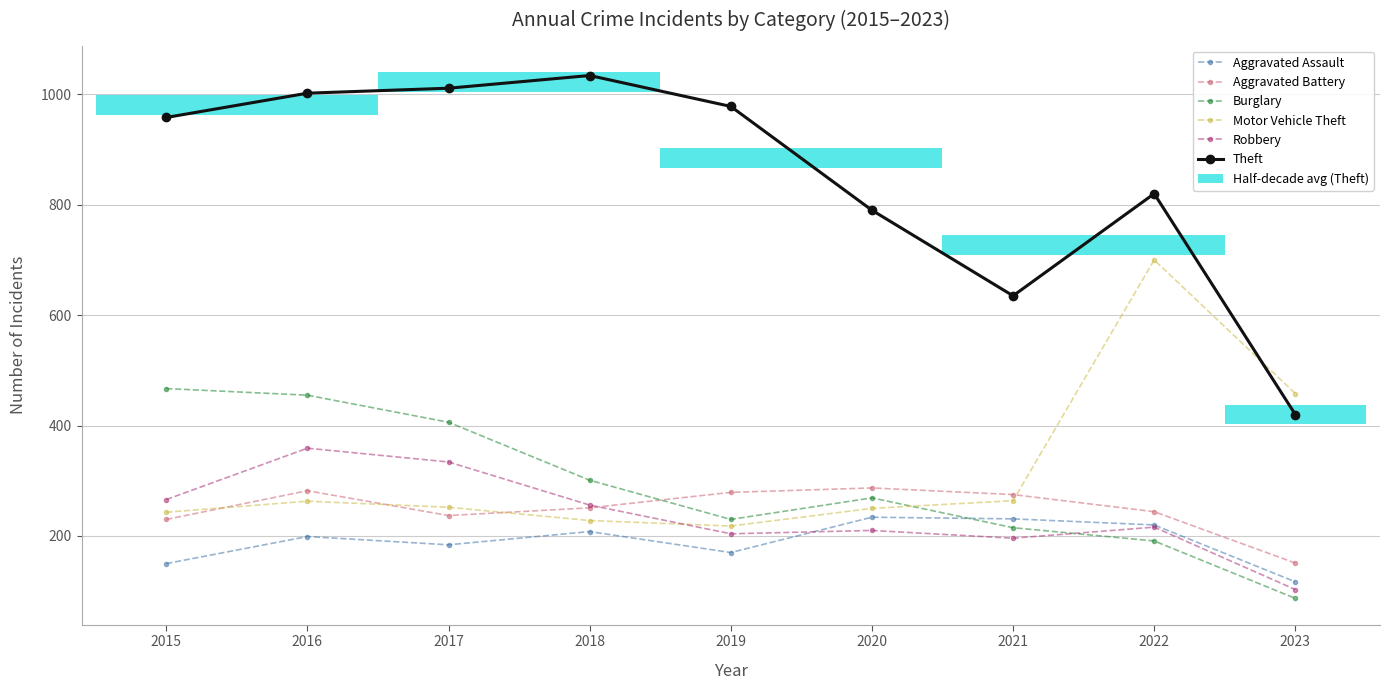

After their last crossing, which series has the higher values: Robbery or Burglary?

Robbery